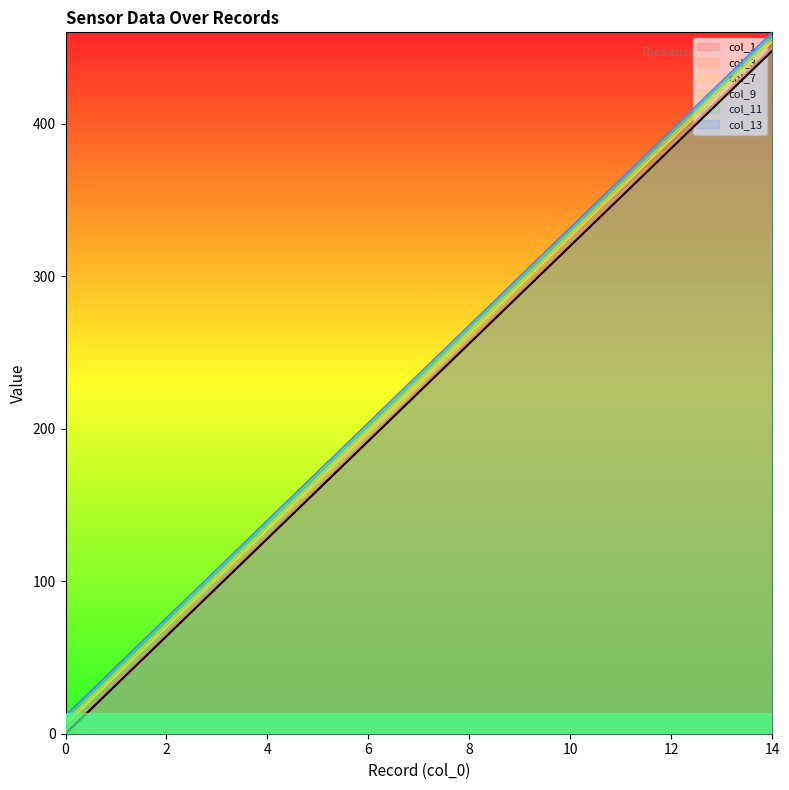

At which label is col_3 closest to 226?

7